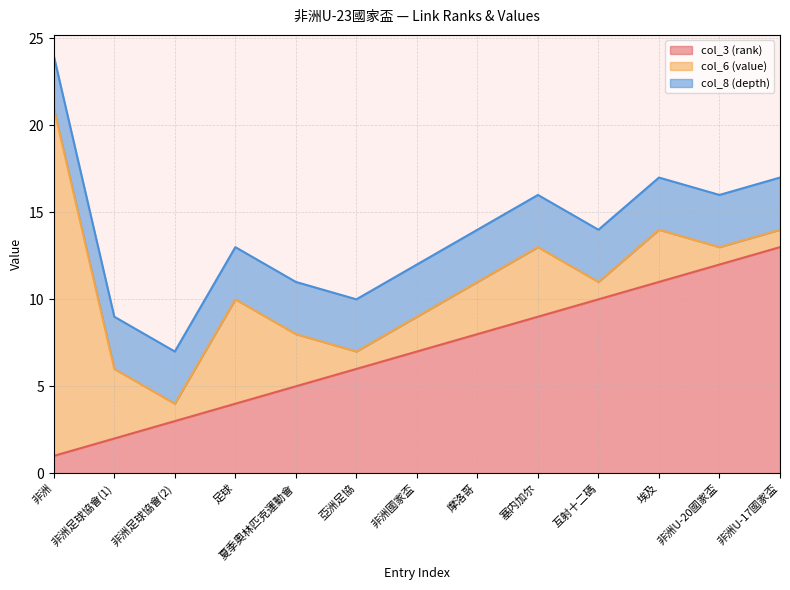

Between 非洲 and 非洲U-17國家盃, which series saw the biggest shift?

col_6 (value)